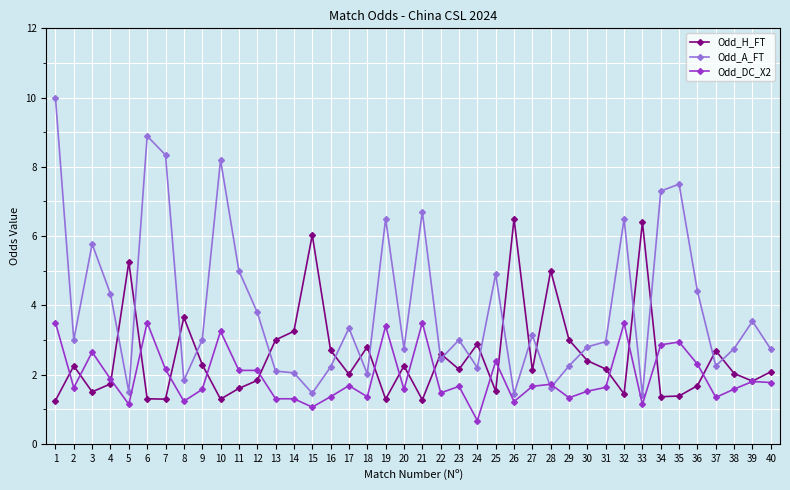

List the series in order of their overall mean, highest first.

Odd_A_FT, Odd_H_FT, Odd_DC_X2